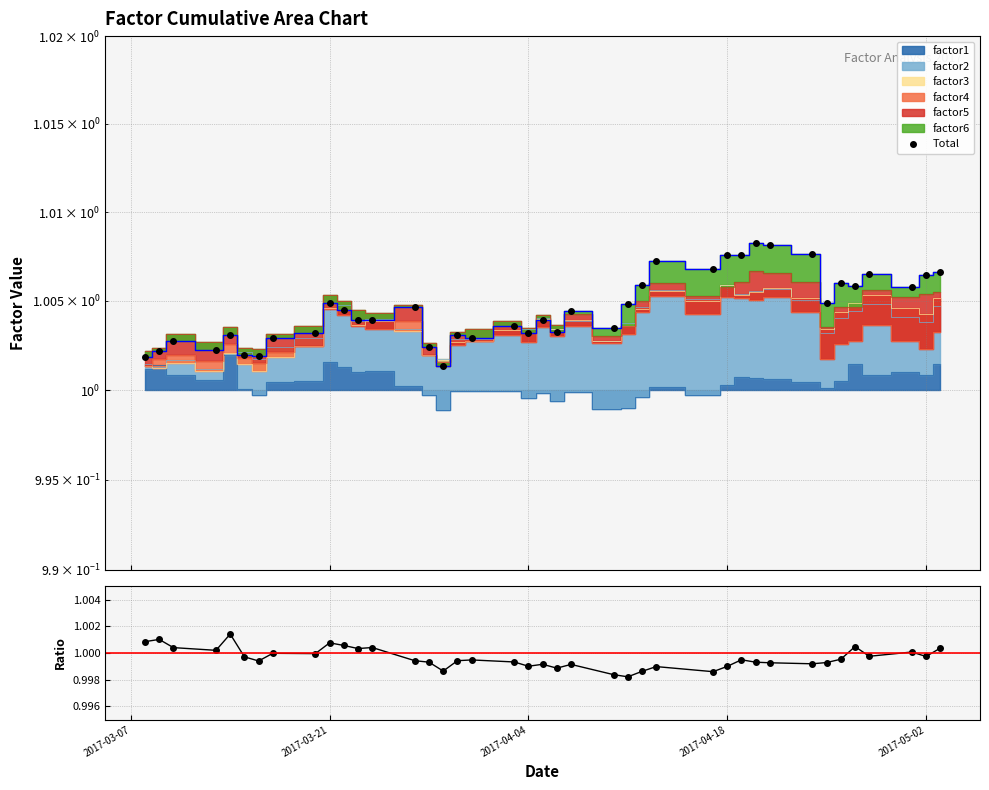

True or false: Total and factor1/mean intersect in this chart.

False